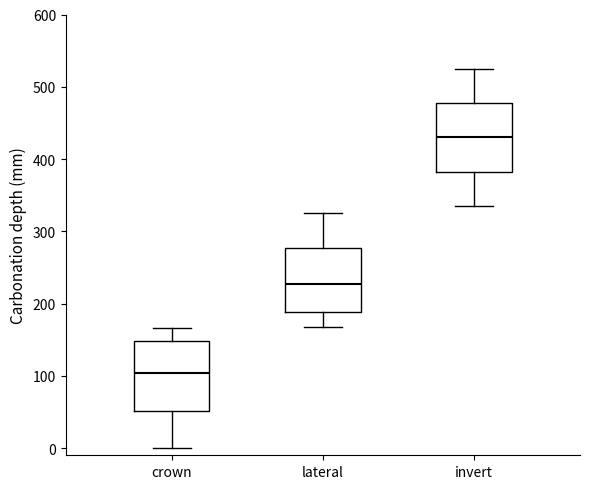

Reading left to right, read every box against the y-axis: the position of its median line, the range the box covers, and the ends of its whiskers. The values are not printed on the chart, so give them approximately, as read against the axis.

crown: median 100, box 50 to 150, whiskers 0 to 170
lateral: median 230, box 190 to 280, whiskers 170 to 330
invert: median 430, box 380 to 480, whiskers 340 to 530